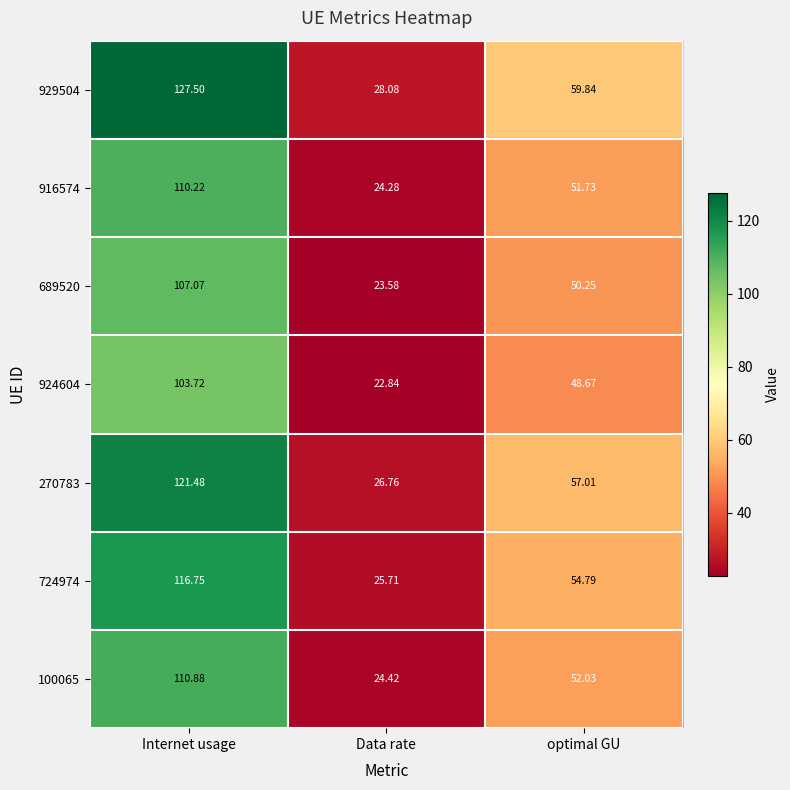

At which label is 689520 closest to 65?

optimal GU